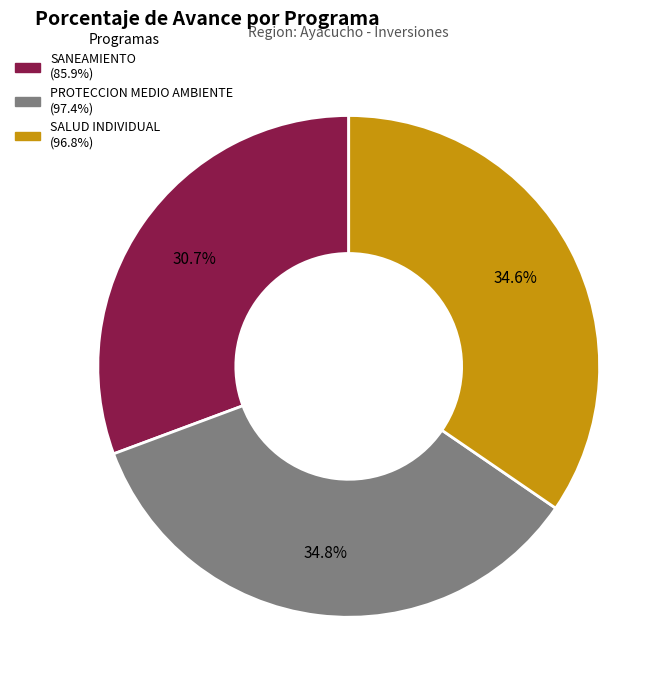

Count the number of slices in the pie.

3